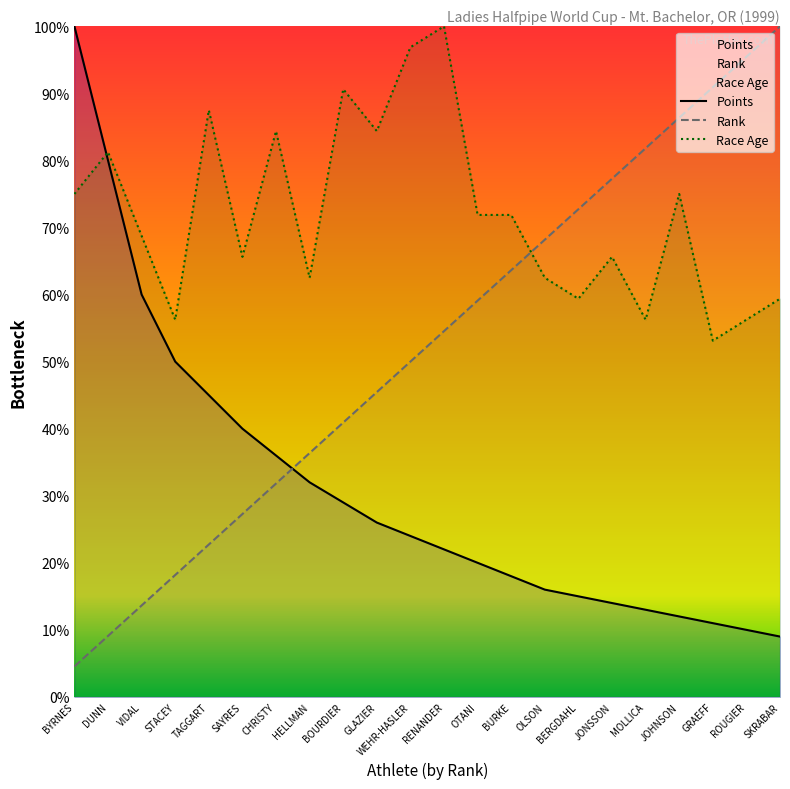

What is the total value across all series at VIDAL?

142.4